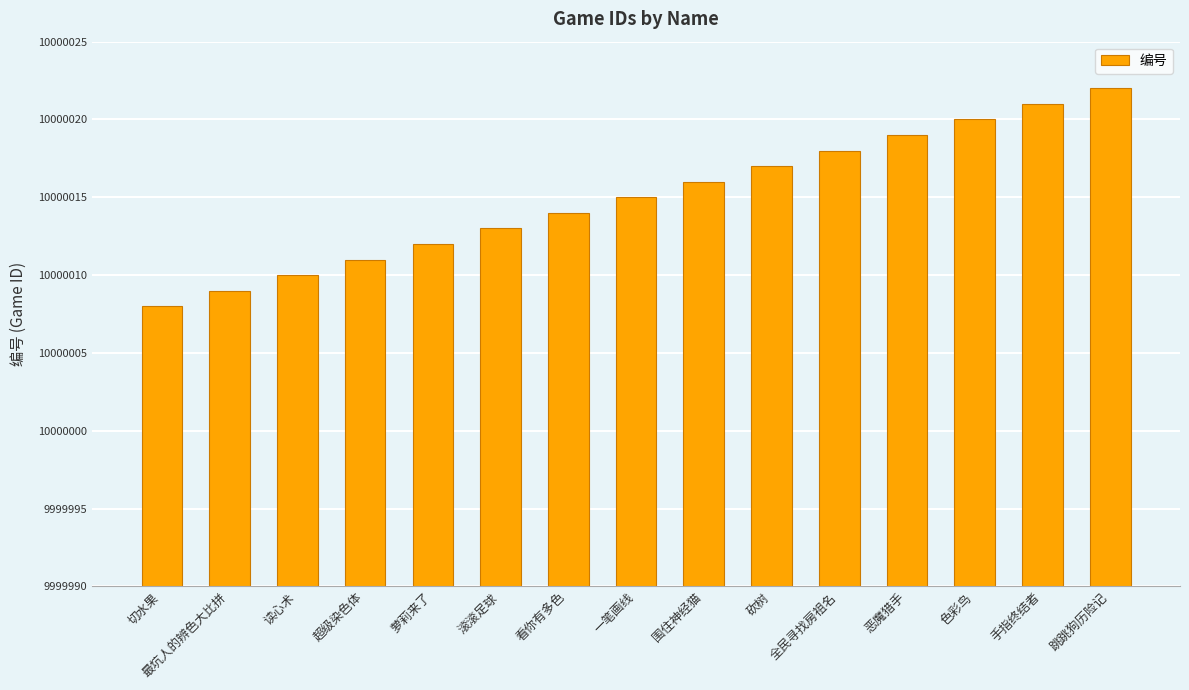

Rank the categories by value from lowest to highest.

切水果, 最坑人的辨色大比拼, 读心术, 超级染色体, 萝莉来了, 滚滚足球, 看你有多色, 一笔画线, 围住神经猫, 砍树, 全民寻找房祖名, 恶魔猎手, 色彩鸟, 手指终结者, 跳跳狗历险记